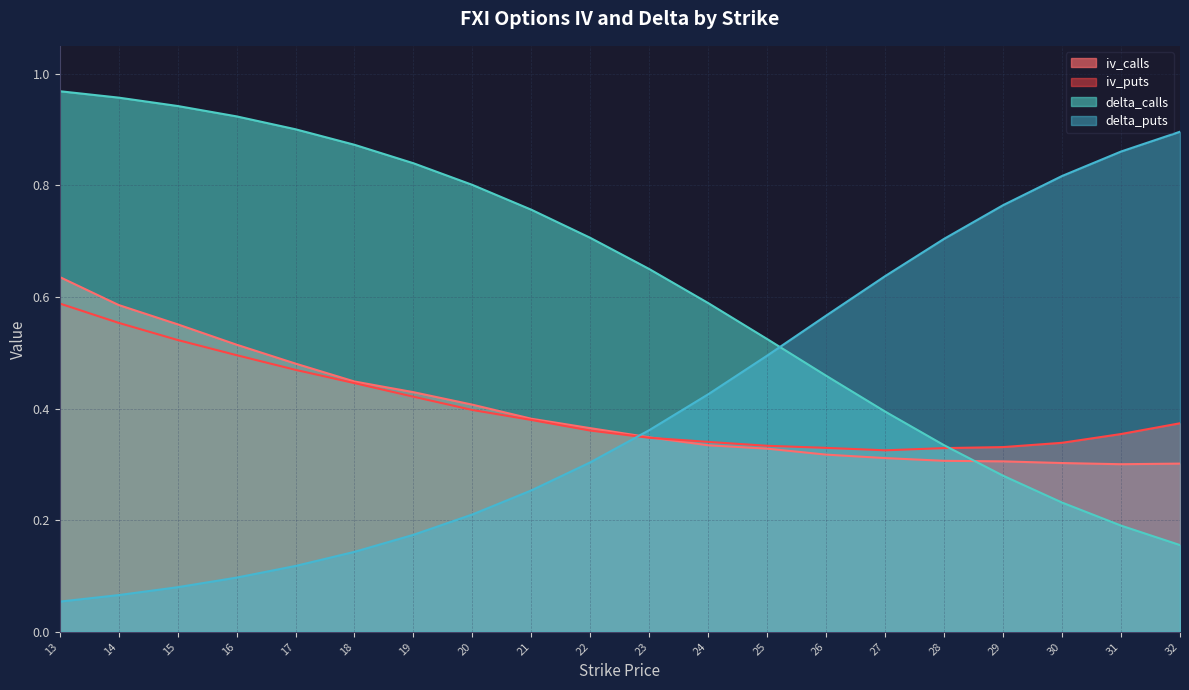

What is the value of the iv_calls point at the 17th from the left?

0.3